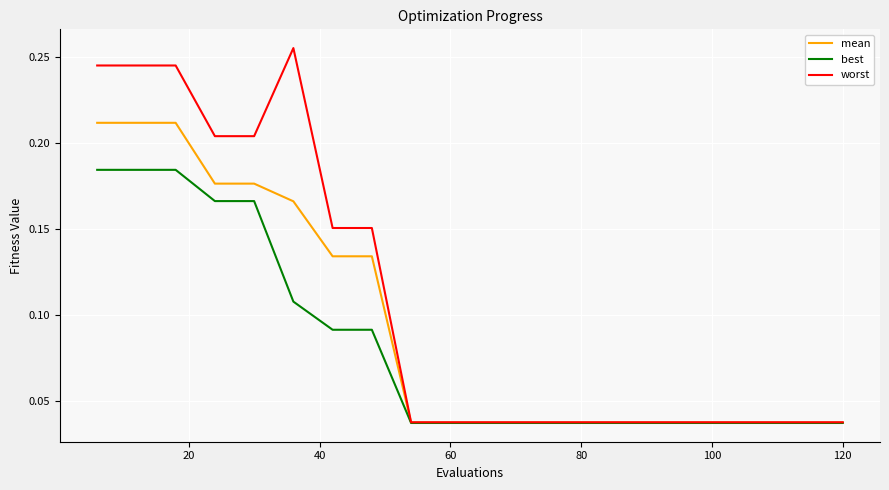

Which series has the largest total across all categories?

worst